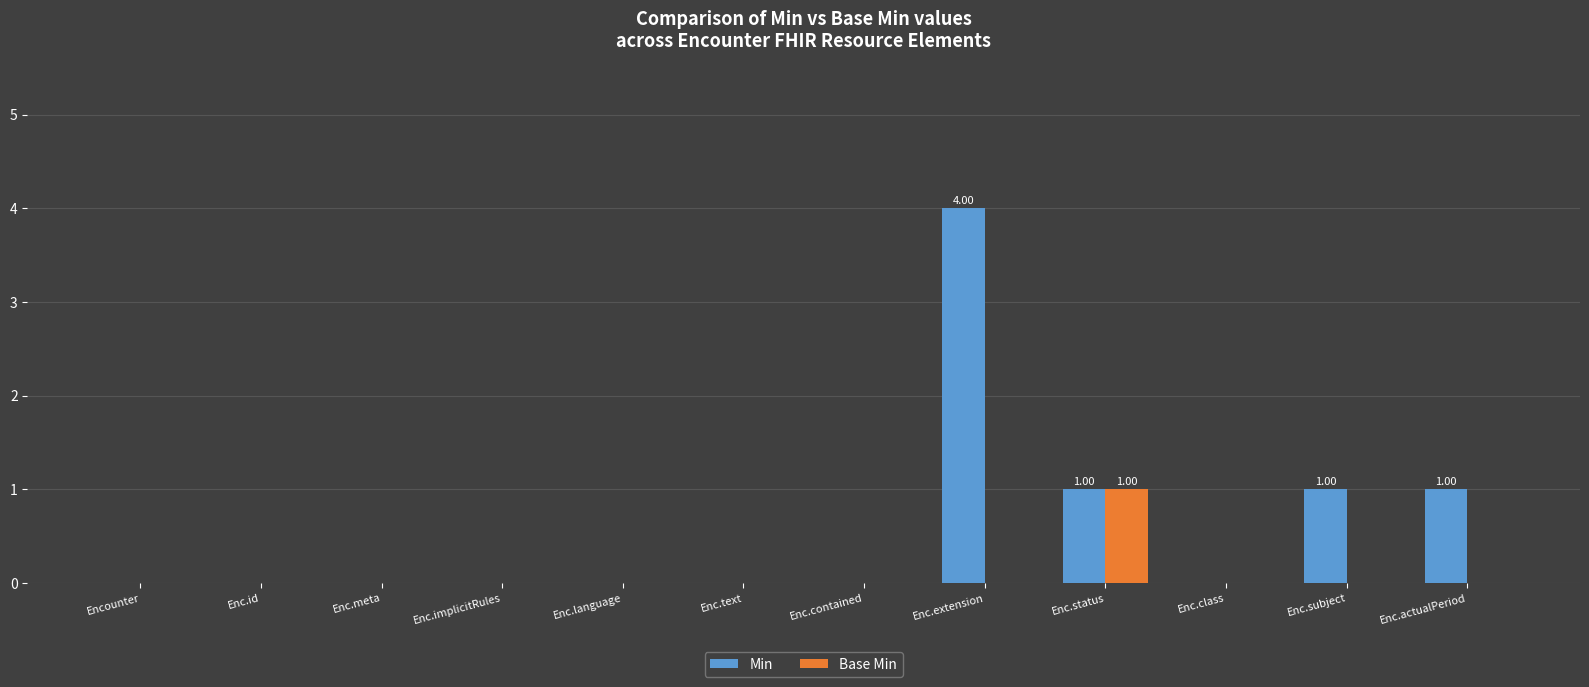

Are the bars grouped side by side (vs. stacked)?

Yes